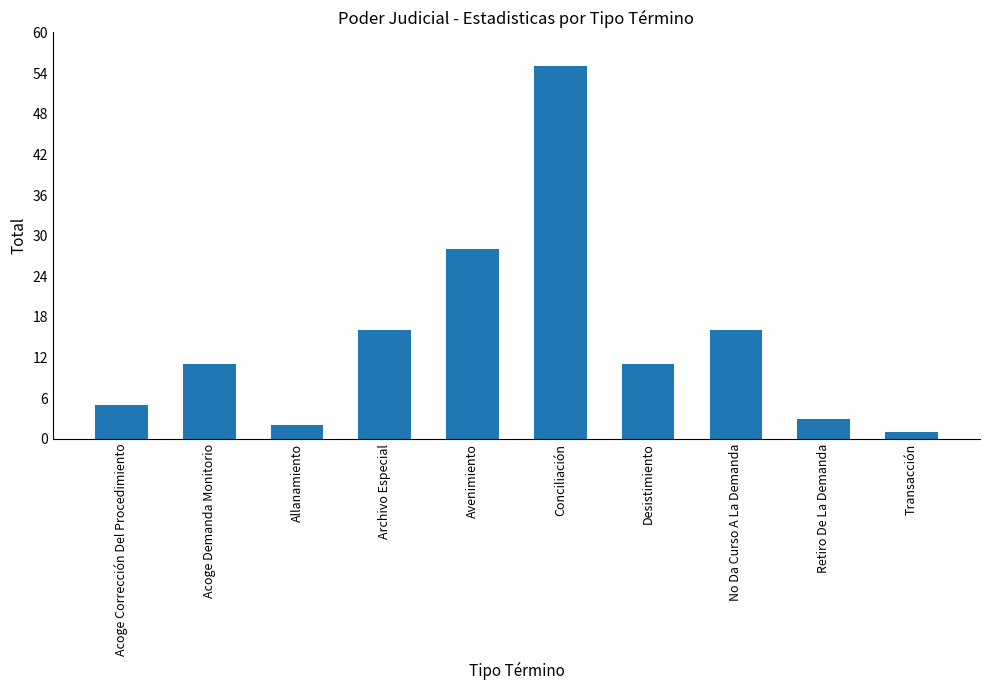

What is the label of the 4th bar from the right?

Desistimiento